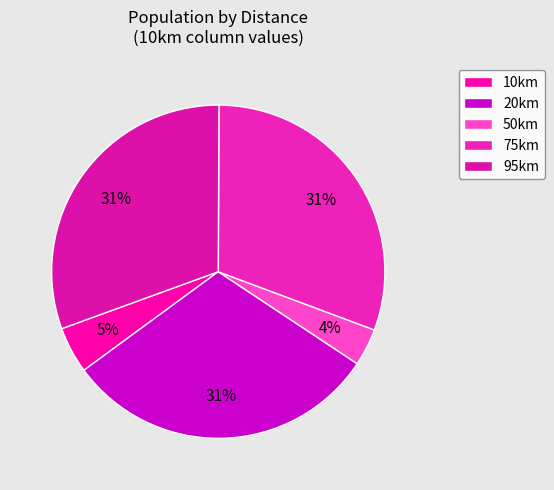

True or false: 75km accounts for 31% of the total.

True